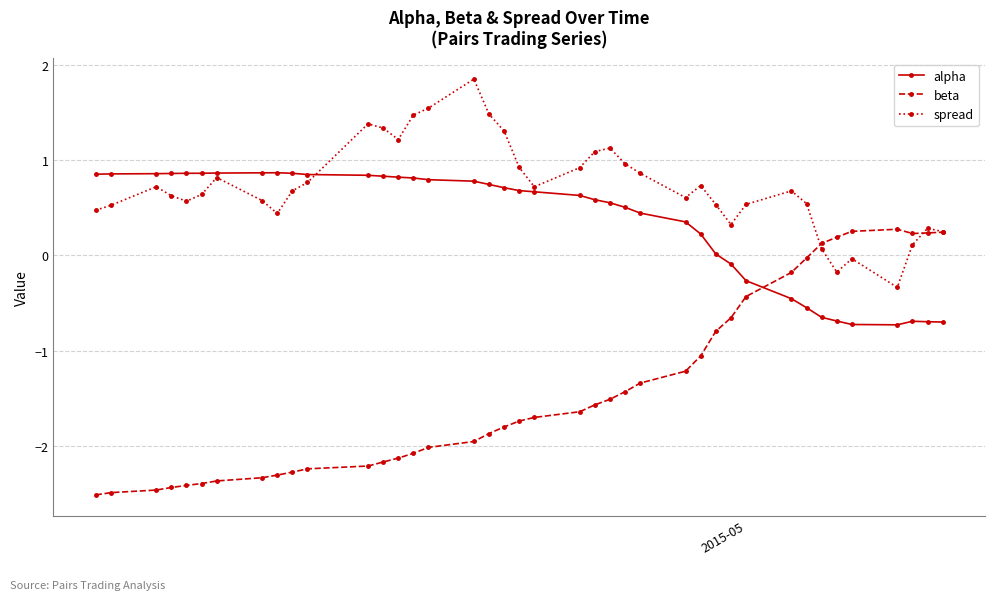

True or false: beta has more than 0 points higher than both neighbors.

True